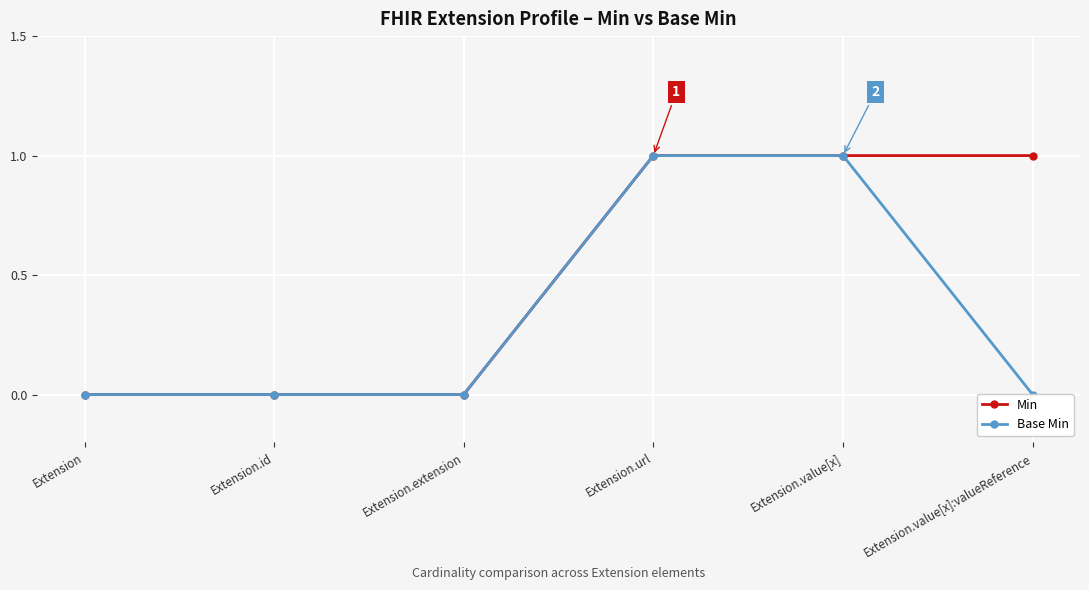

Reading left to right, transcribe all the data shown in this chart.

Min: Extension=0	Extension.id=0	Extension.extension=0	Extension.url=1	Extension.value[x]=1	Extension.value[x]:valueReference=1
Base Min: Extension=0	Extension.id=0	Extension.extension=0	Extension.url=1	Extension.value[x]=1	Extension.value[x]:valueReference=0